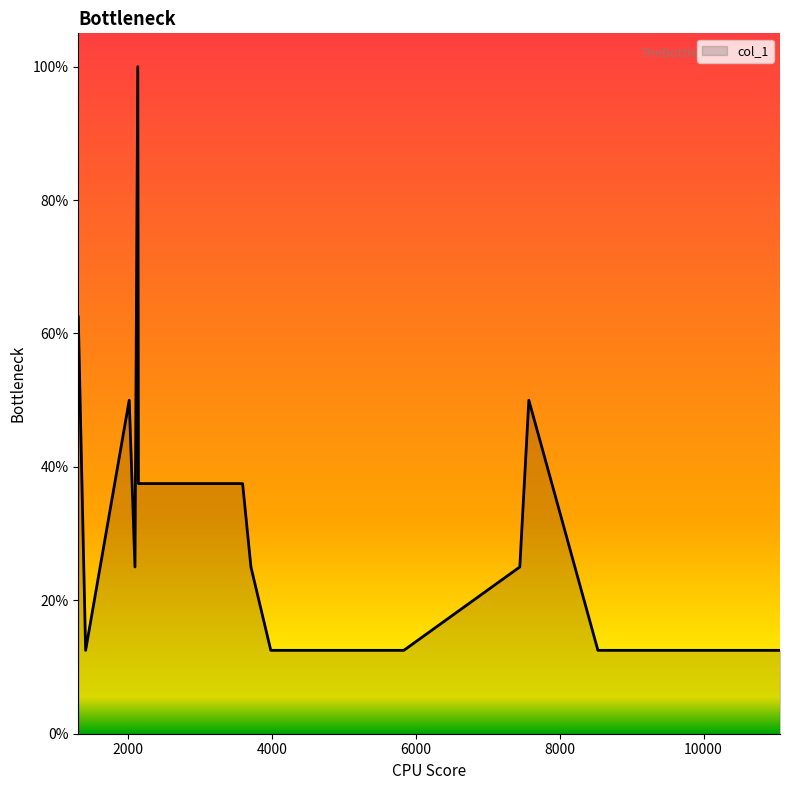

At which category does the chart reach its peak across all series?

2135